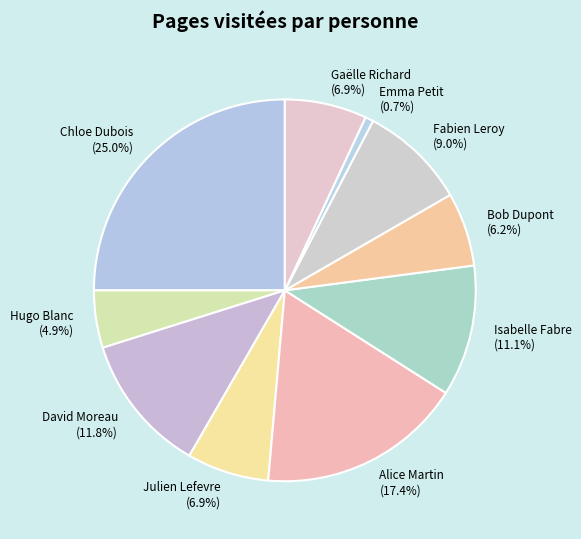

What is the largest slice in the pie chart?

Chloe Dubois